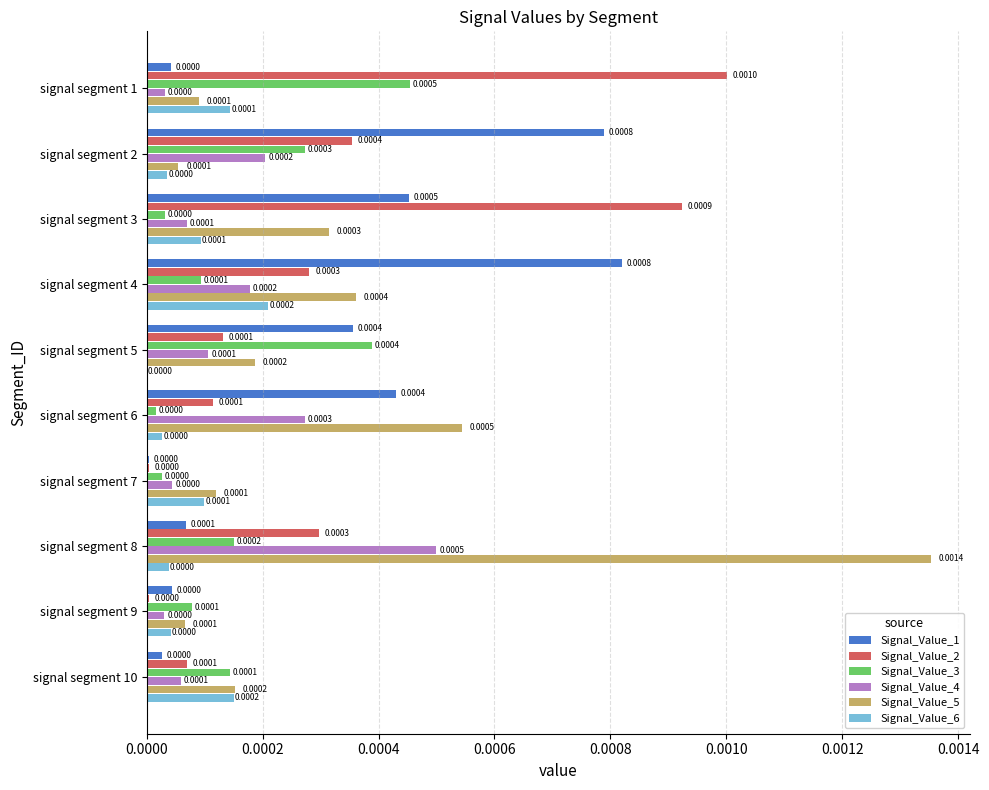

Which series has the largest total across all categories?

Signal_Value_5